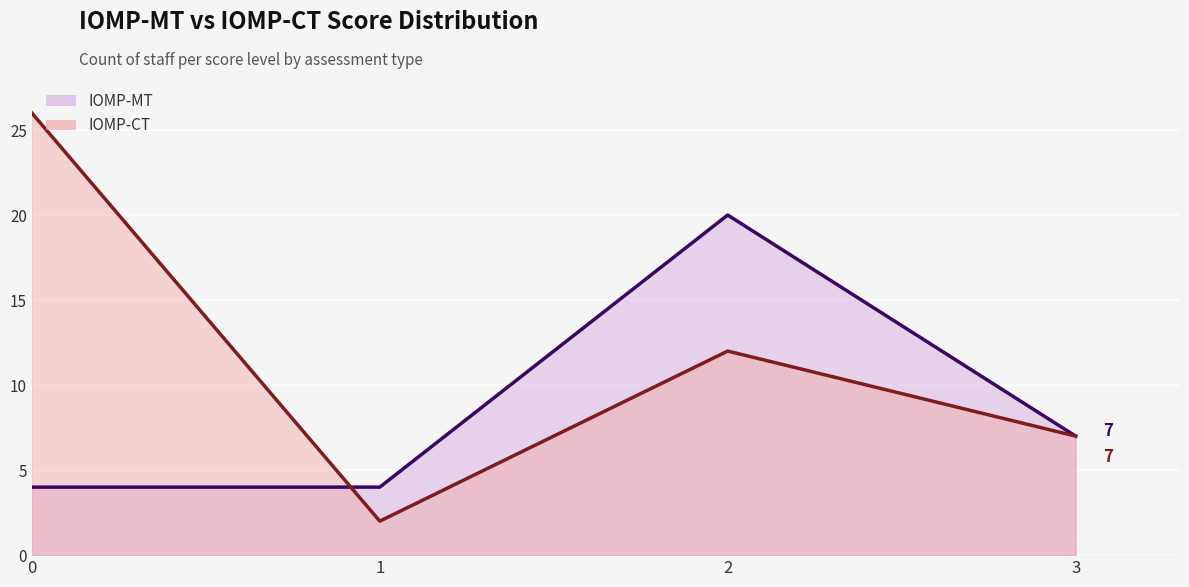

What is the spread (max minus min) of values at 0?

22